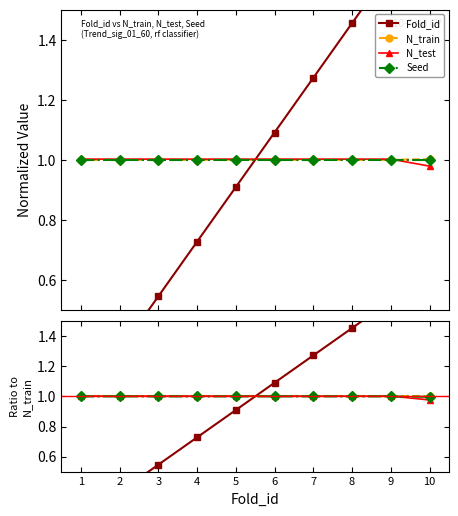

Reading left to right, extract all data points from this chart.

Fold_id: 1=0.2	2=0.4	3=0.5	4=0.7	5=0.9	6=1.1	7=1.3	8=1.5	9=1.6	10=1.8
N_train: 1=1.0	2=1.0	3=1.0	4=1.0	5=1.0	6=1.0	7=1.0	8=1.0	9=1.0	10=1.0
N_test: 1=1.0	2=1.0	3=1.0	4=1.0	5=1.0	6=1.0	7=1.0	8=1.0	9=1.0	10=1.0
Seed: 1=1.0	2=1.0	3=1.0	4=1.0	5=1.0	6=1.0	7=1.0	8=1.0	9=1.0	10=1.0